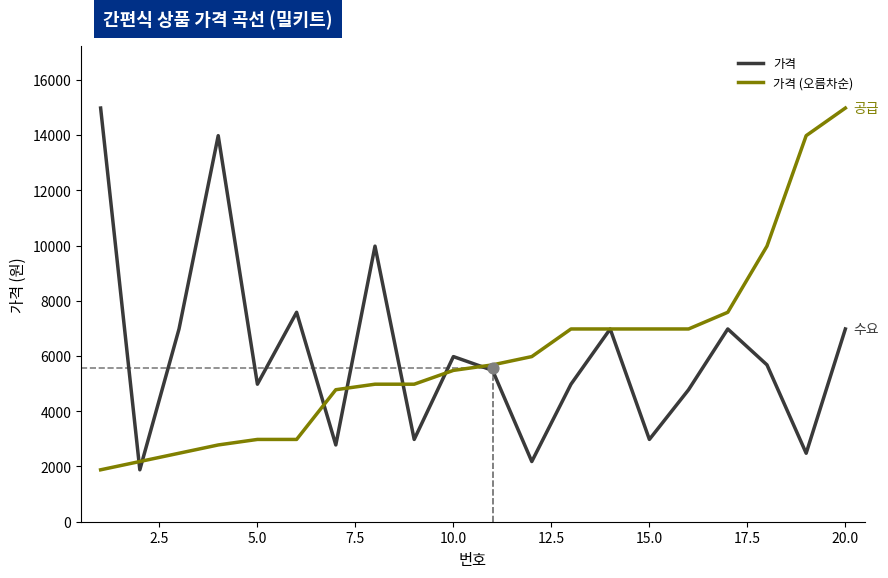

At how many categories does at least one series exceed 3272?

19